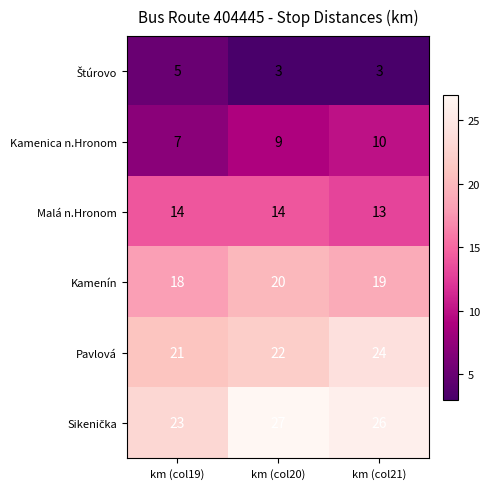

Is the value of Pavlová at km (col20) greater than the value of Malá n.Hronom at km (col20)?

Yes